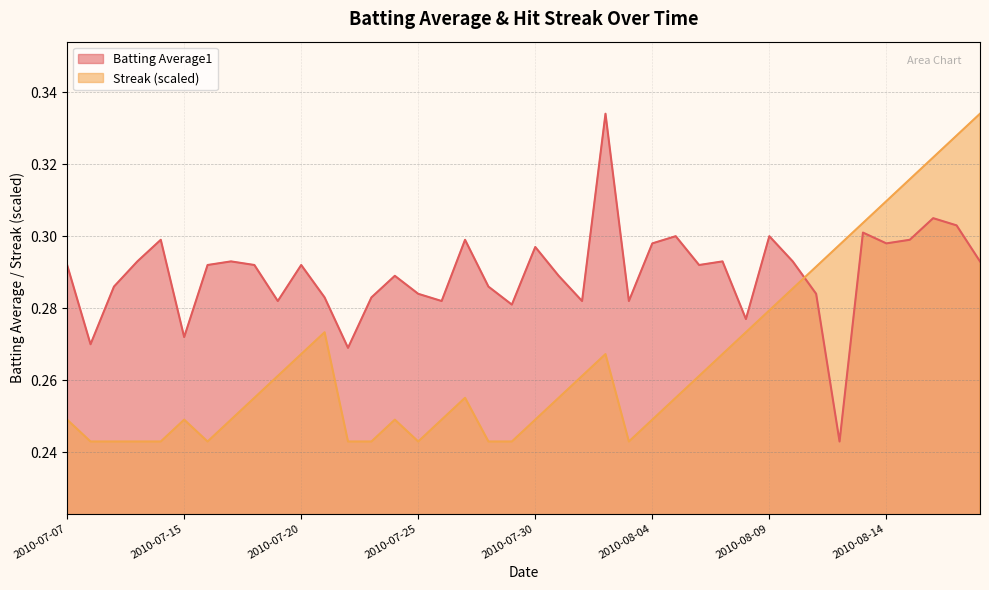

What value does the Batting Average1 series have at 2010-07-28?

0.3